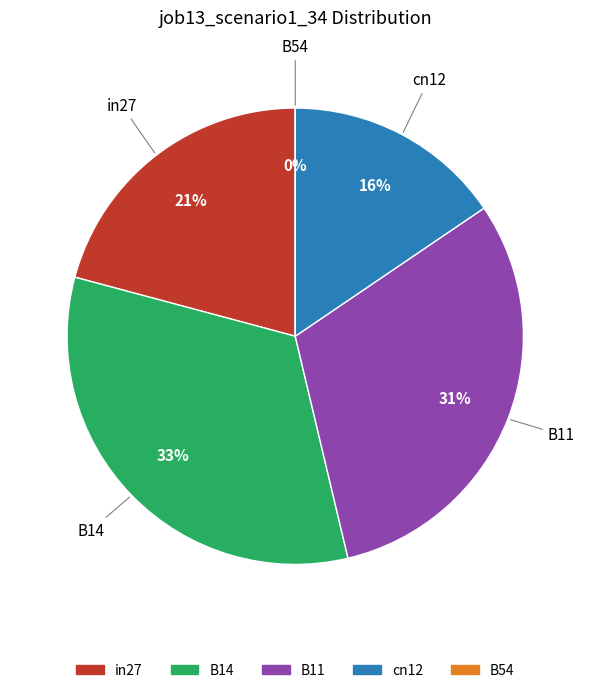

To the nearest percent, what is the difference between the cn12 and B54 slice percentages?

16%